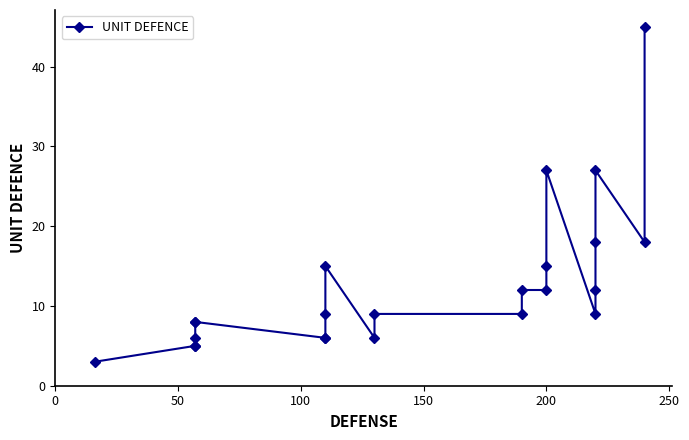

What is the maximum value shown in the chart?

45